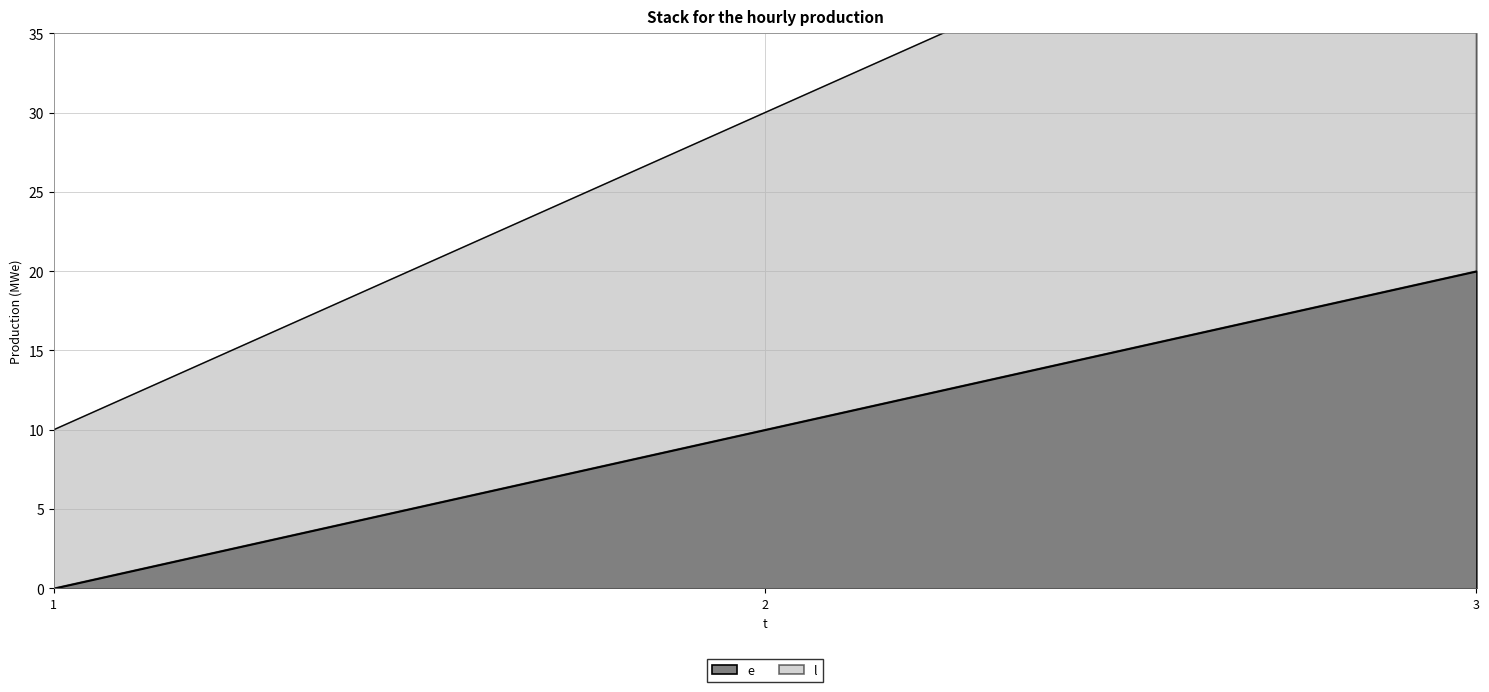

How many data points in e are less than 10?

1